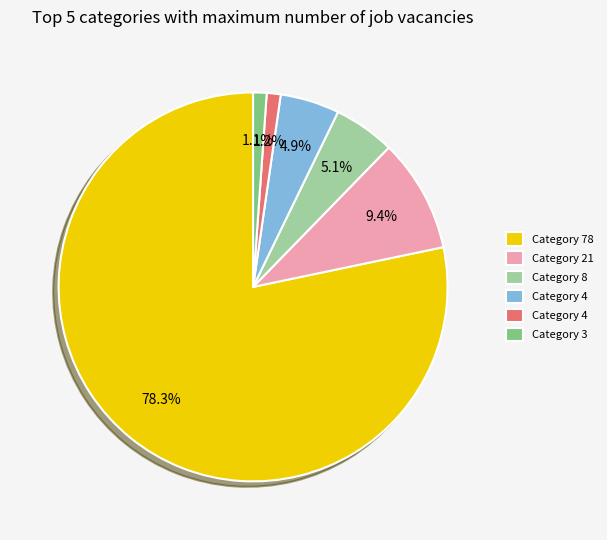

Does any single category account for the majority?

Yes